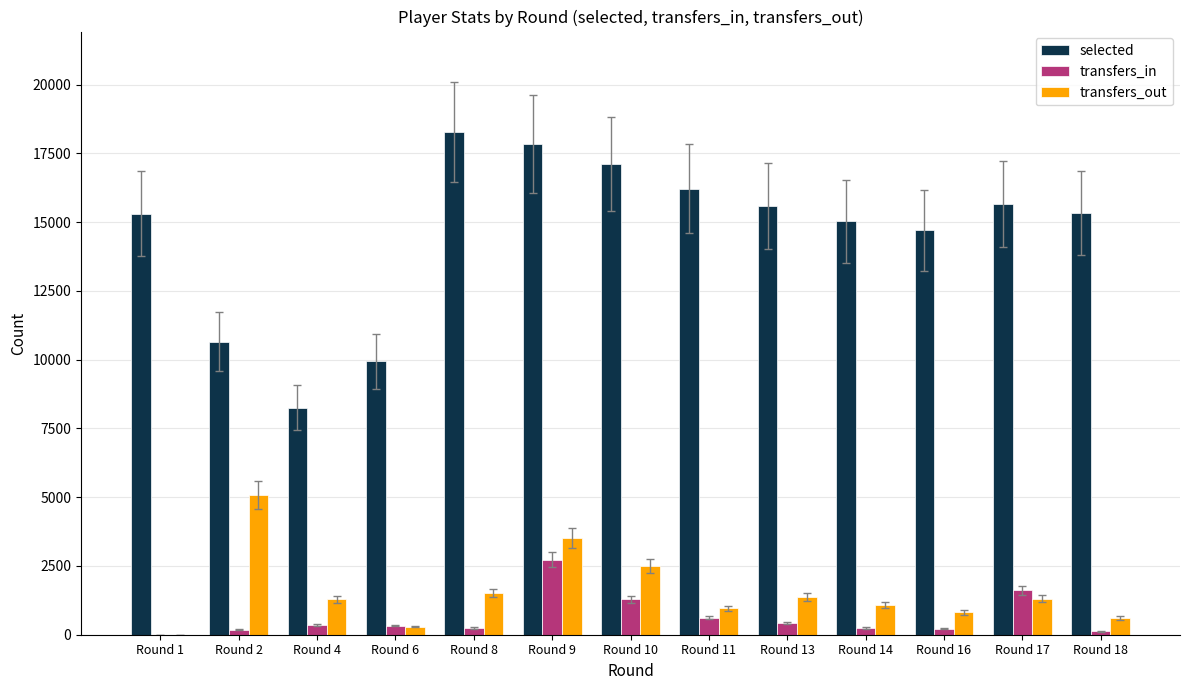

Is the value of selected at Round 2 greater than the value of transfers_in at Round 2?

Yes